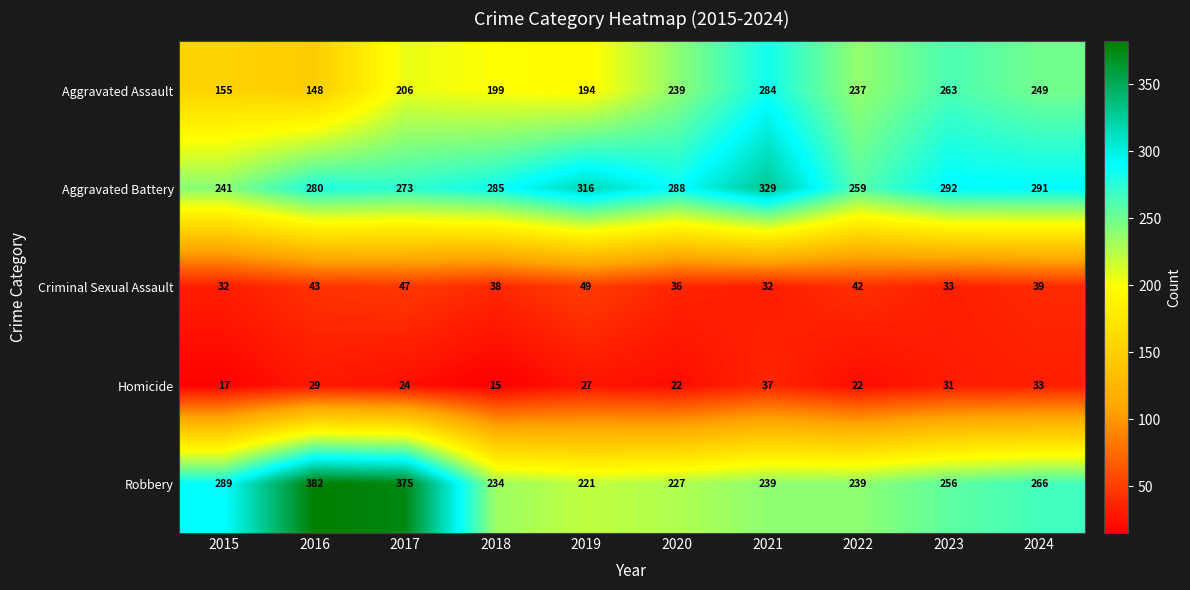

Where is Robbery nearest to the value 301?

2015